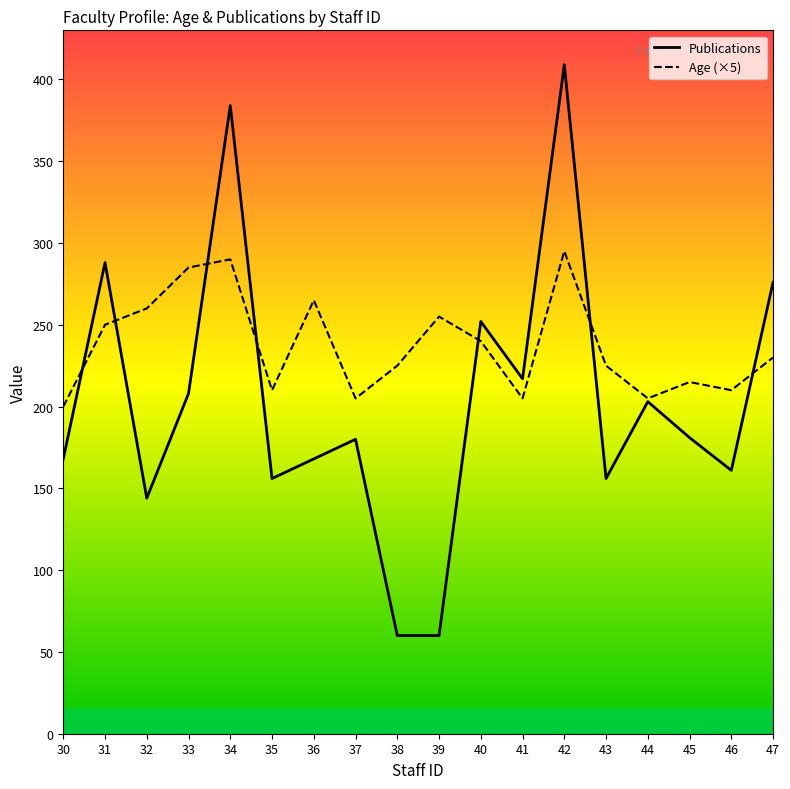

The value of Age (×5) at 40 is 240. True or false?

True